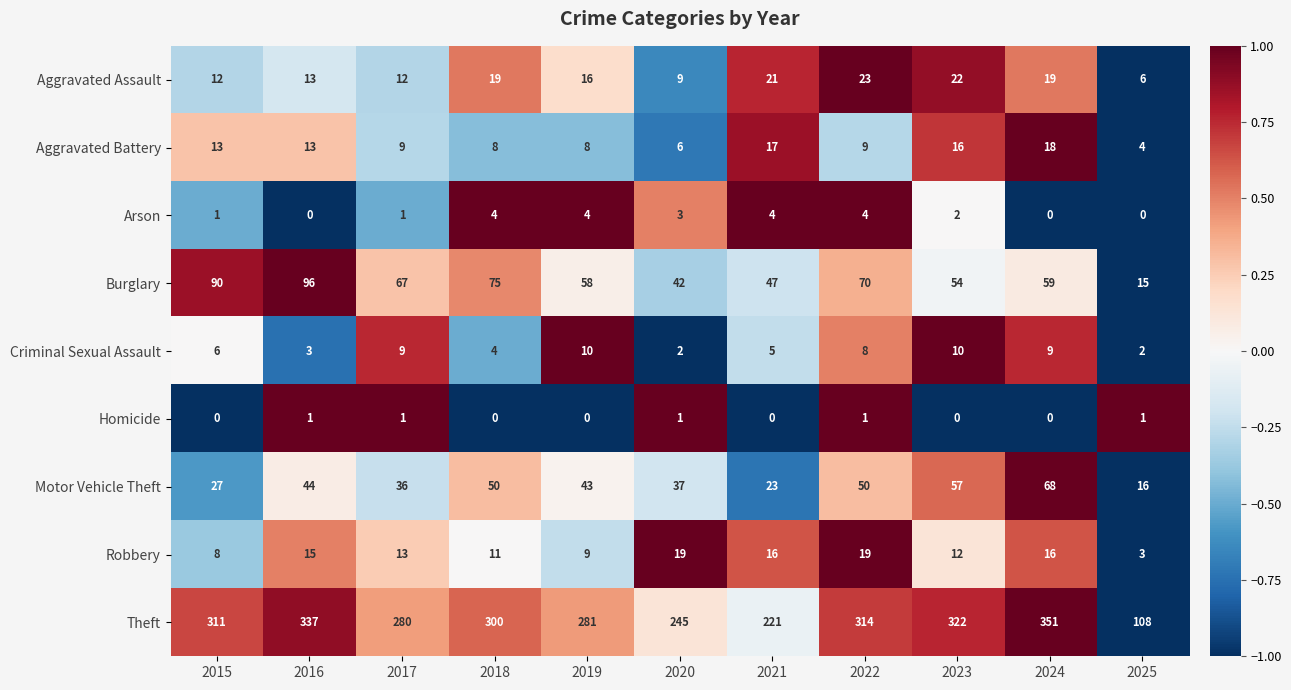

What is the difference between the highest and lowest values at 2025?

108